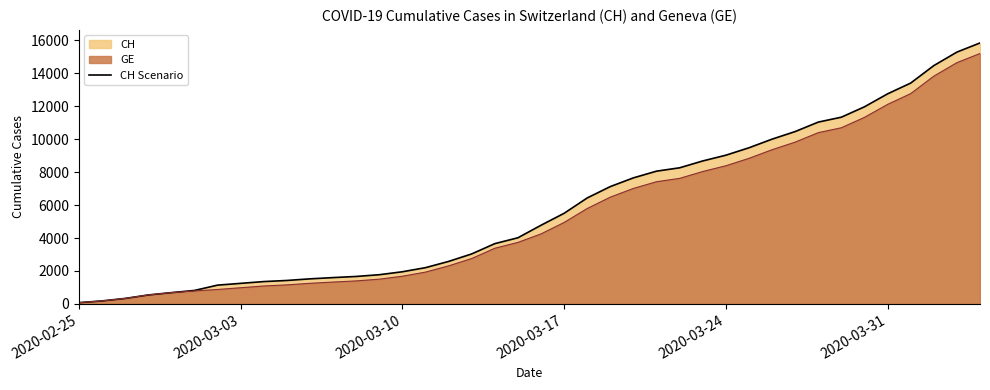

What is the average value?

5834